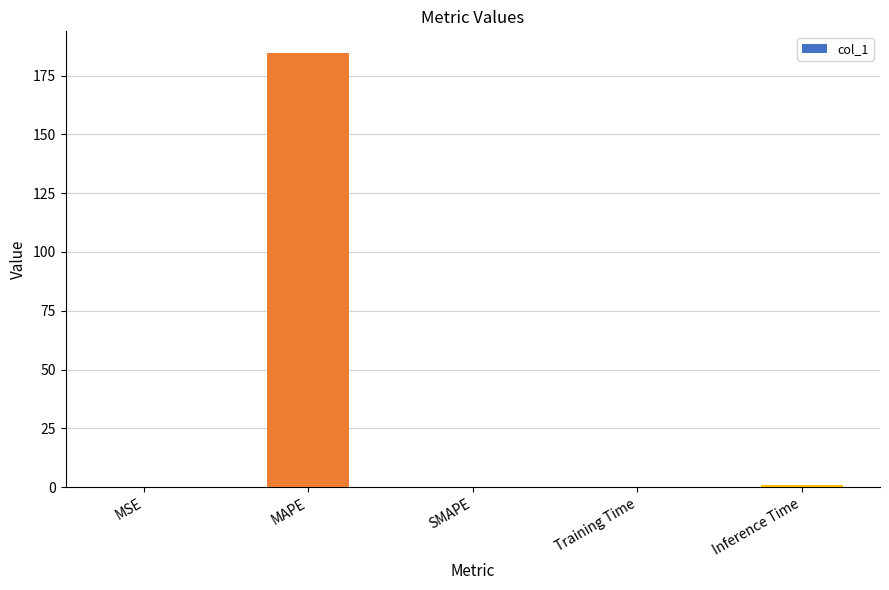

Are the bars horizontal?

No